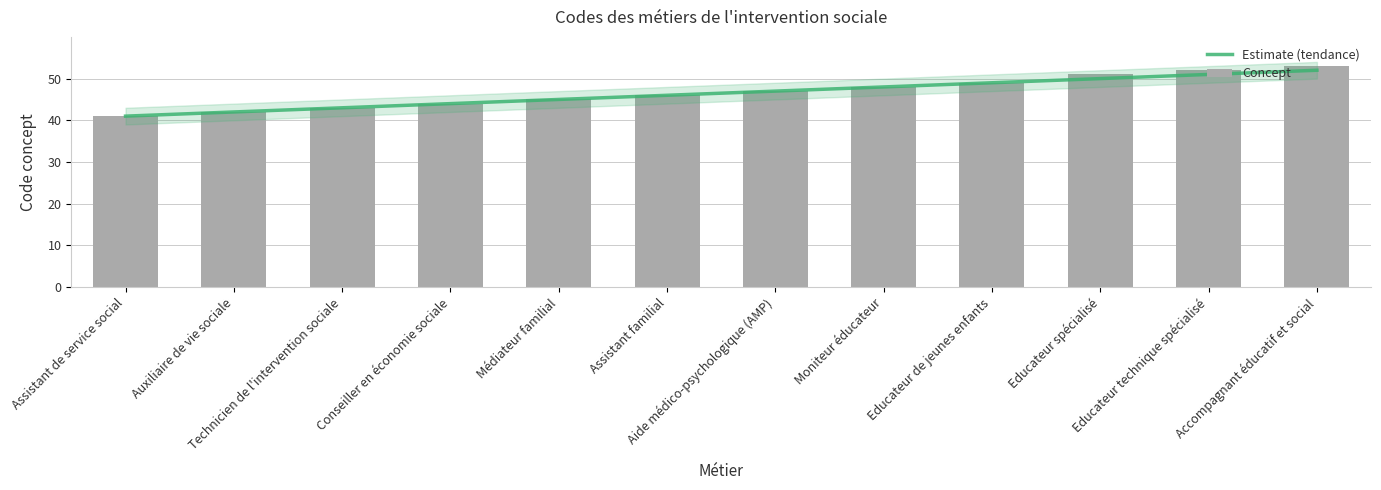

Are the bars horizontal?

No